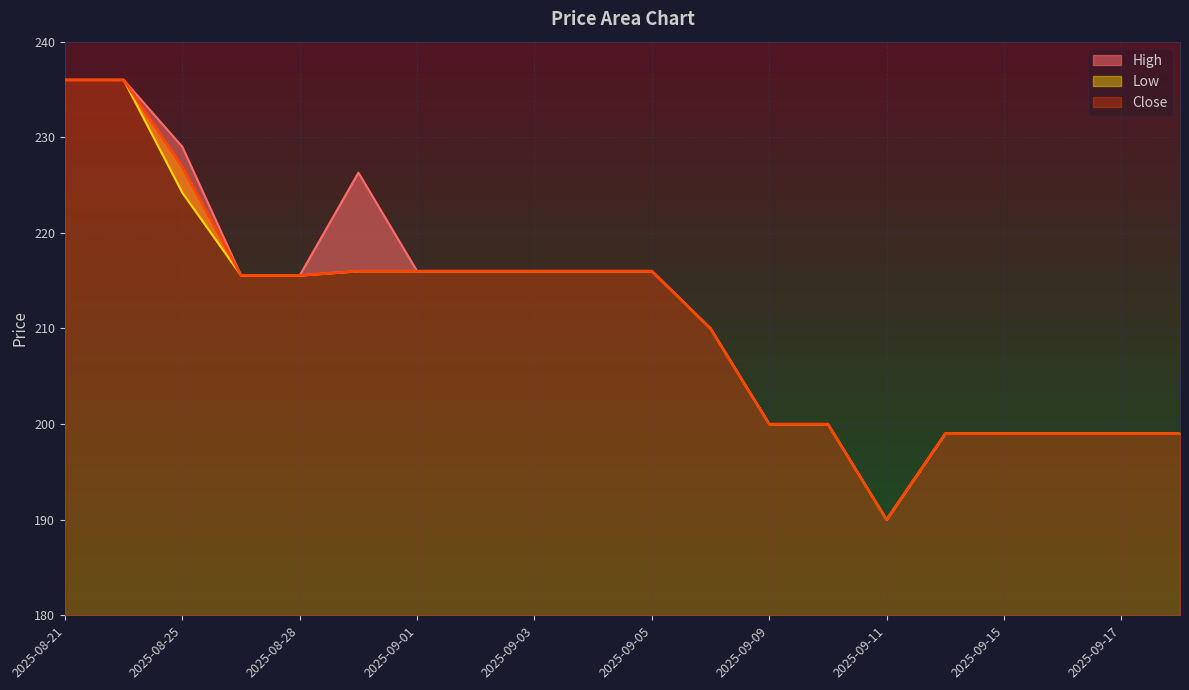

True or false: High and Low cross at least once.

False